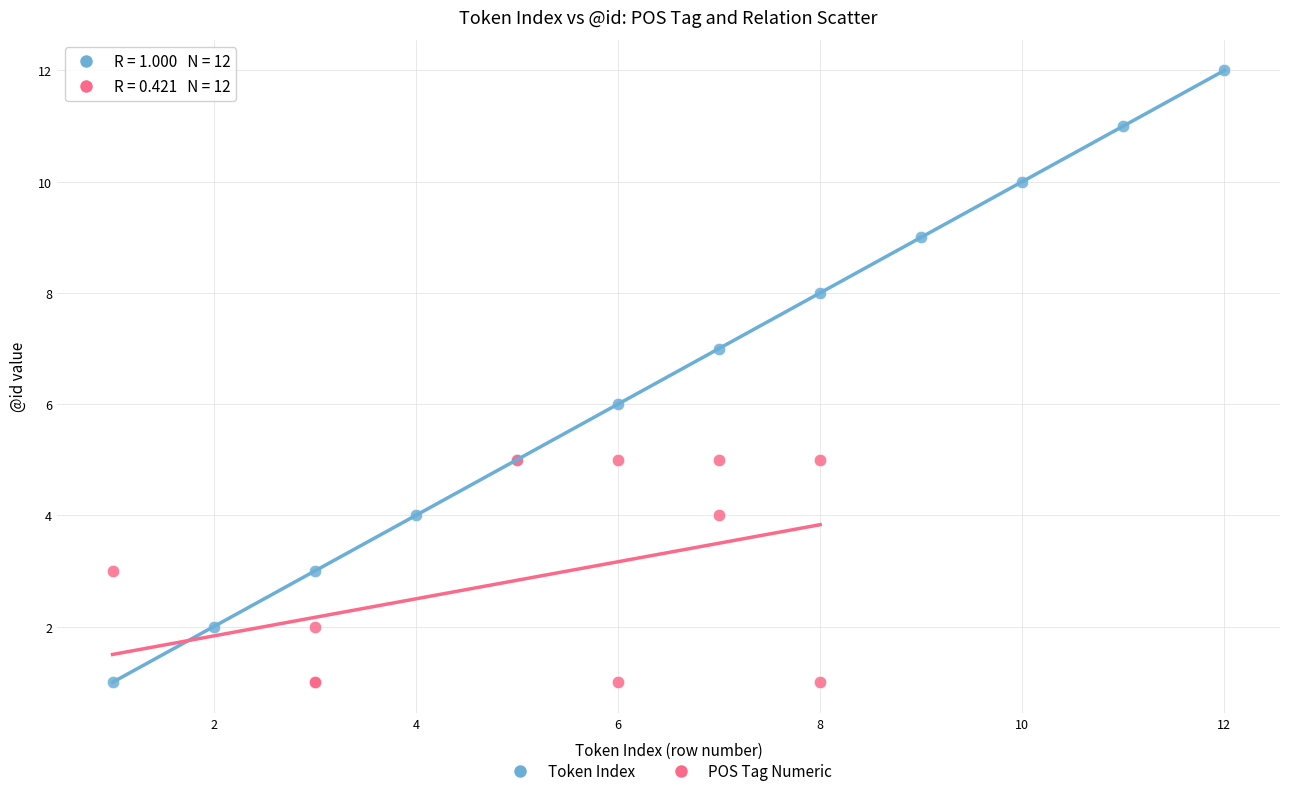

Which series has the largest Y range (max minus min)?

Token Index